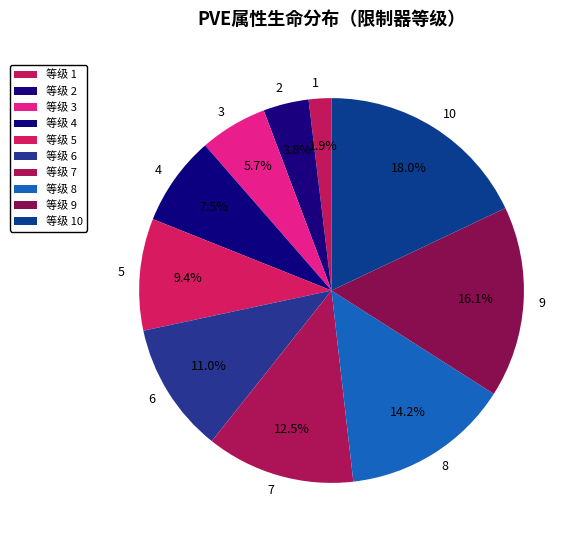

The 7 slice represents 1% of the pie. True or false?

False